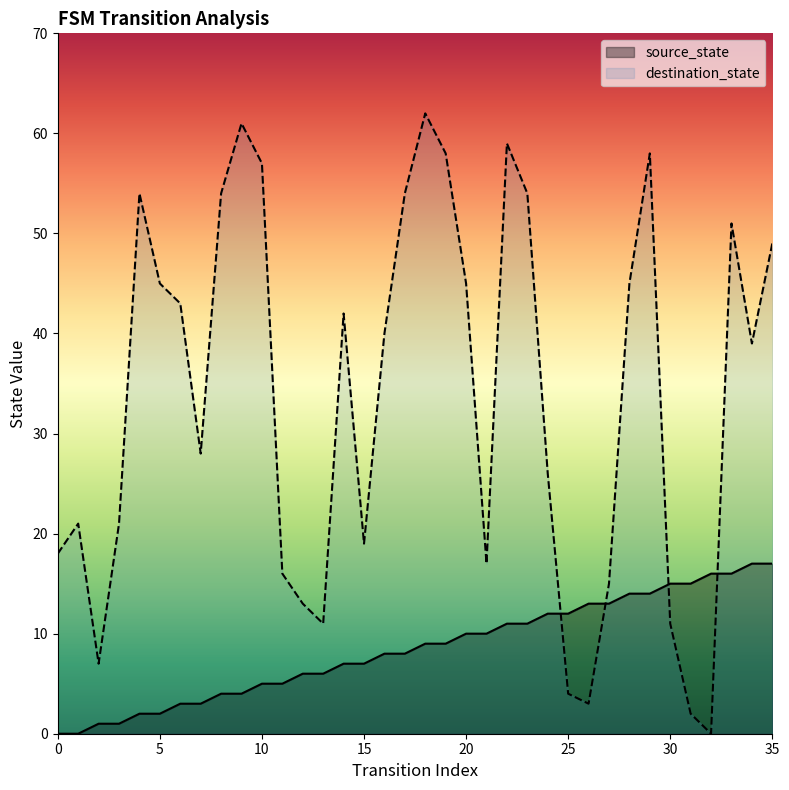

Between 31 and 33, which series saw the biggest shift?

destination_state